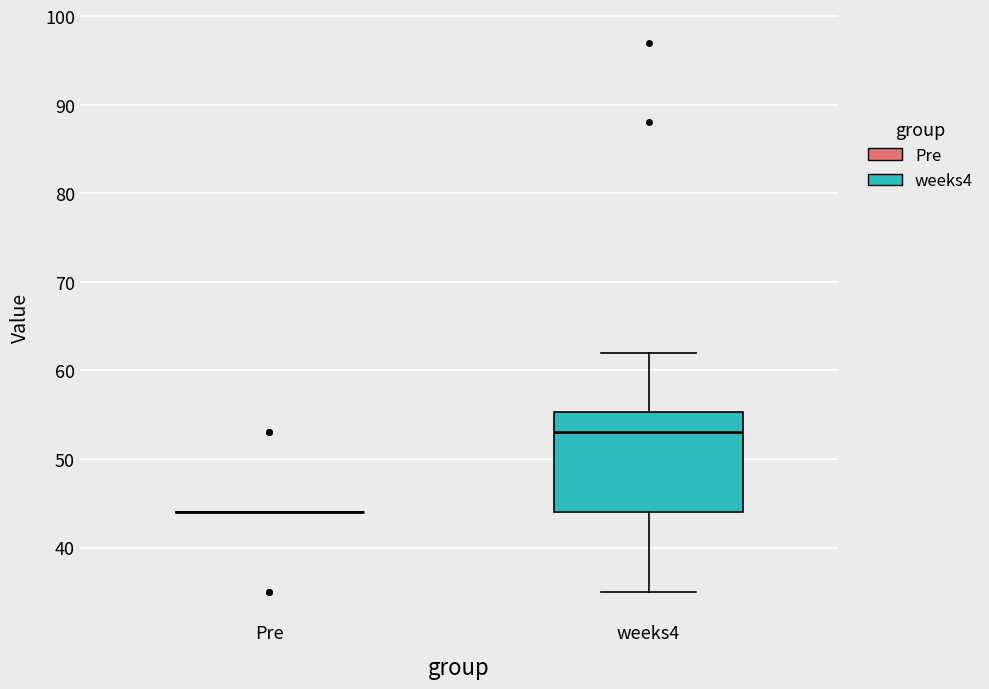

Reading left to right, transcribe this box plot: for each box, give where its median line is, the range the box spans, and where its two whiskers end, as read against the y-axis. The values are not printed on the chart, so give them approximately, as read against the axis.

Pre: box collapsed to a line at 44, whiskers 44 to 44
weeks4: median 53, box 44 to 55, whiskers 35 to 62